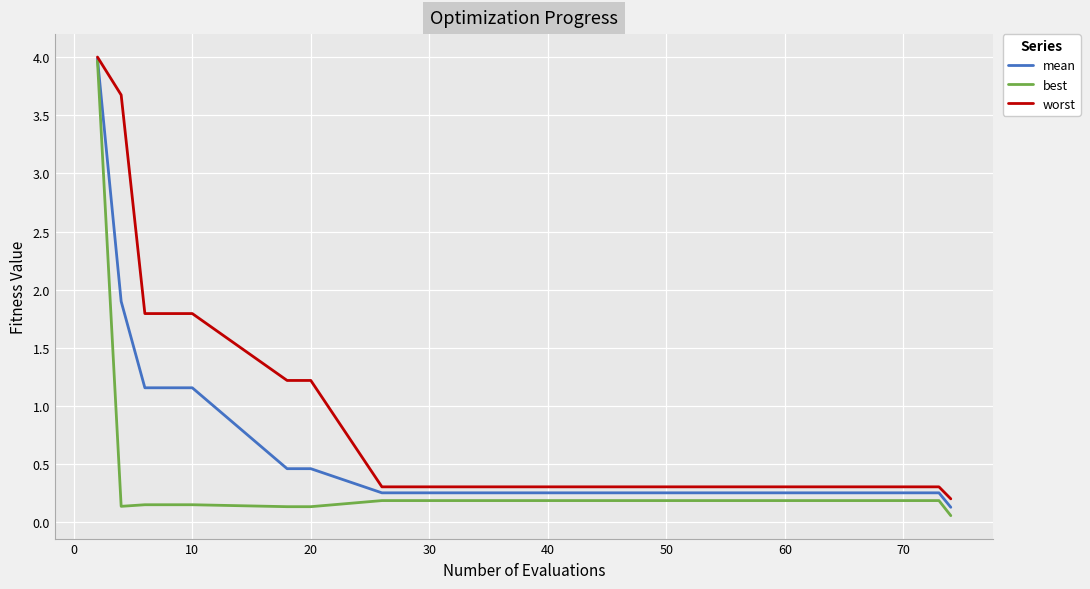

Rank the series by their average value, from lowest to highest.

best, mean, worst